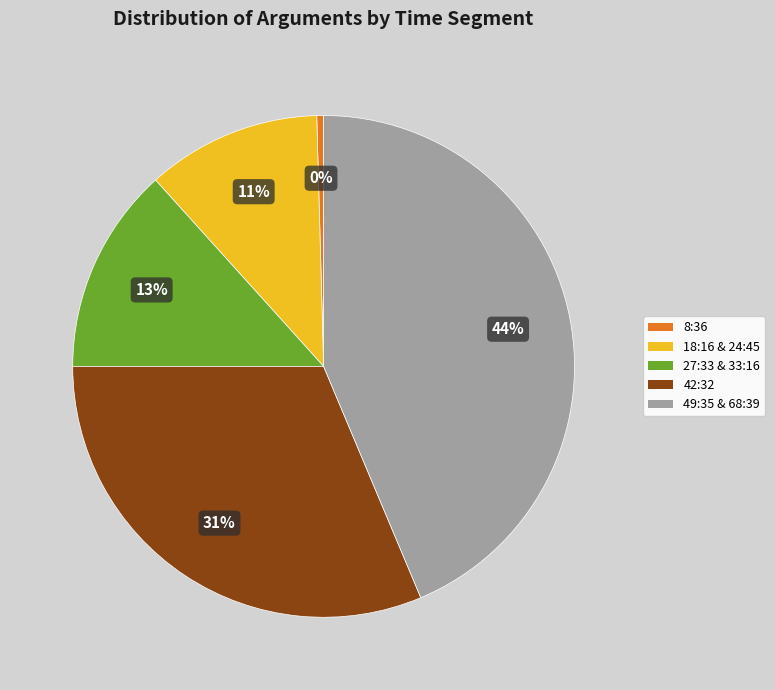

Between 18:16 & 24:45 and 27:33 & 33:16, which is larger?

27:33 & 33:16